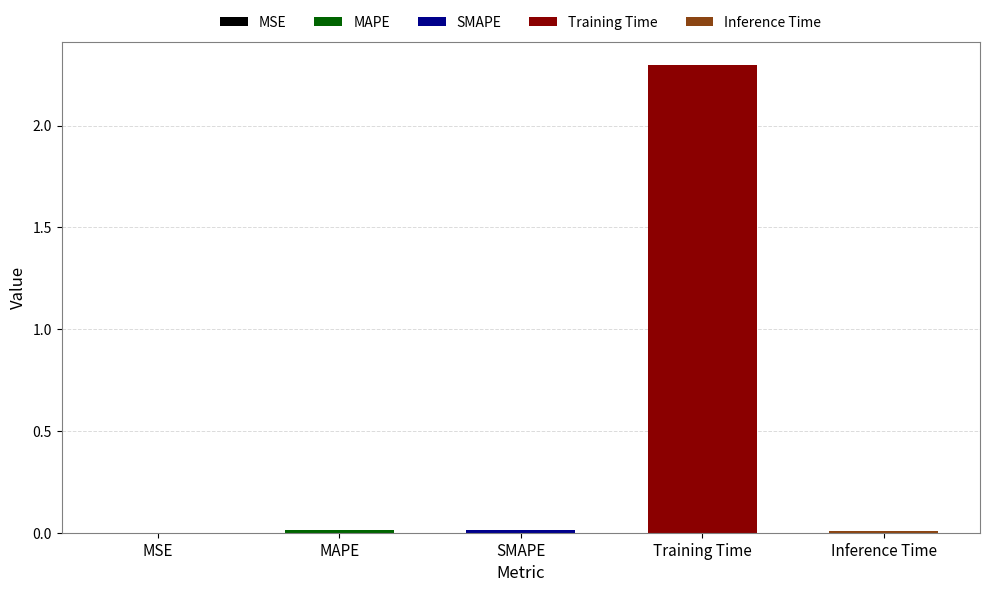

What is the maximum value shown in the chart?

2.3